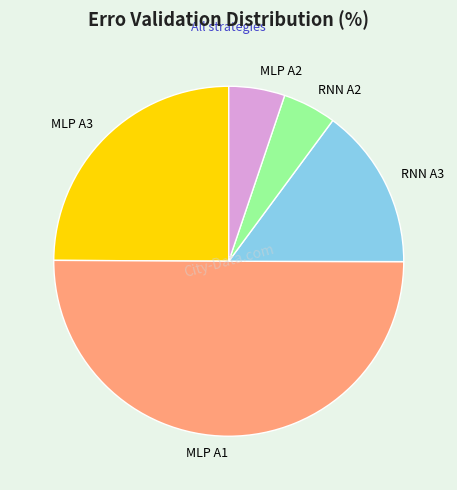

Which category accounts for the majority?

MLP A1